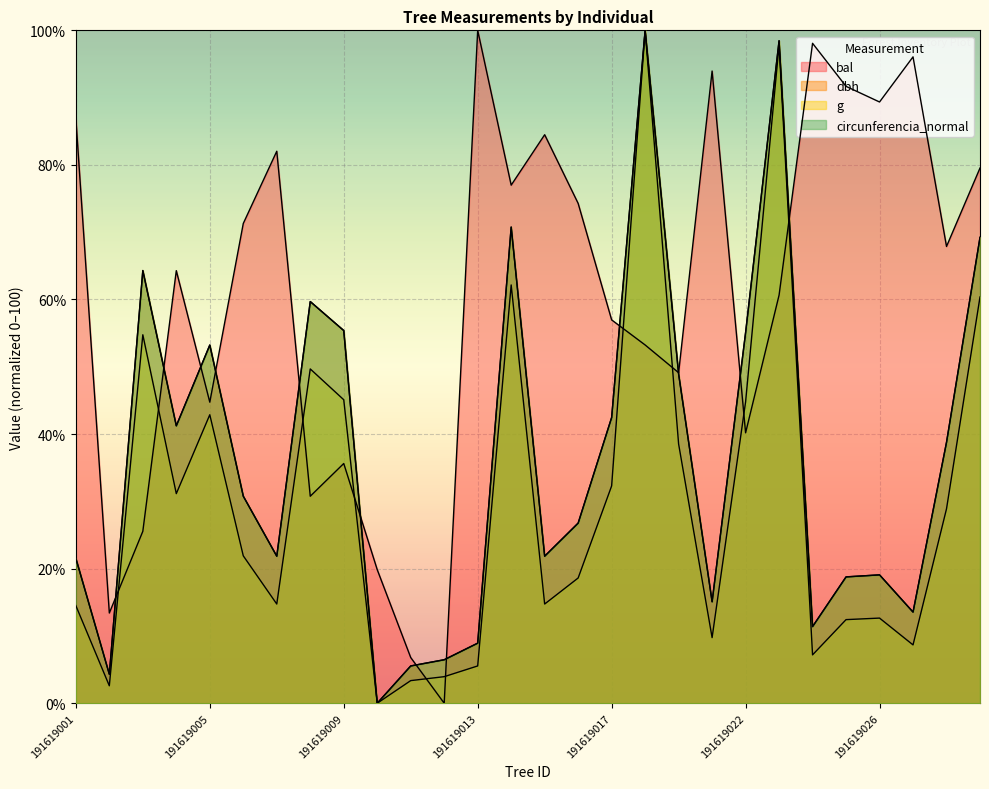

Does the chart display data point markers on the line(s)?

No